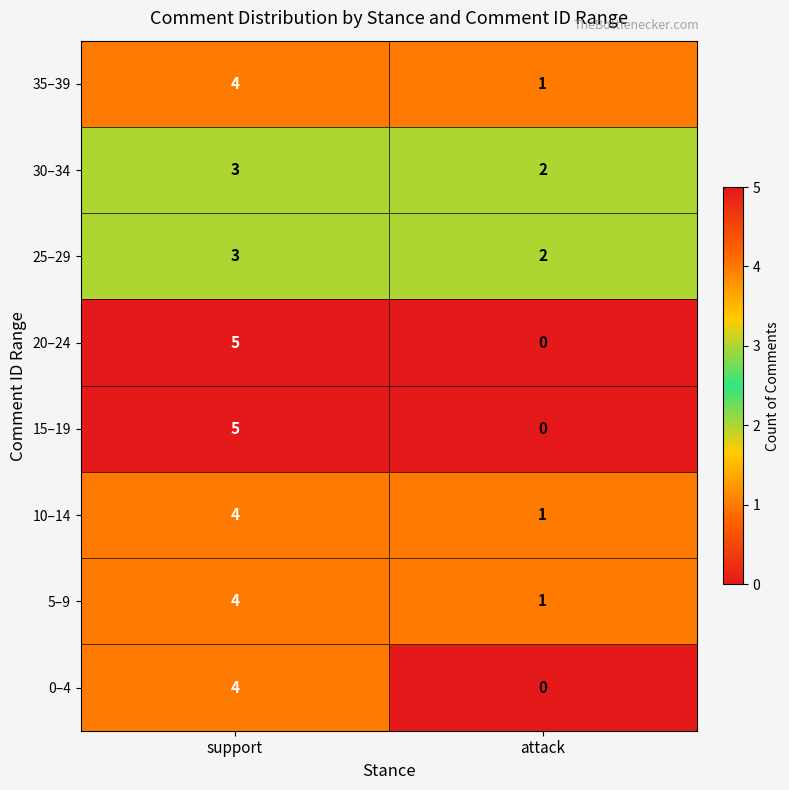

Rank the categories by 25–29 value from lowest to highest.

attack, support